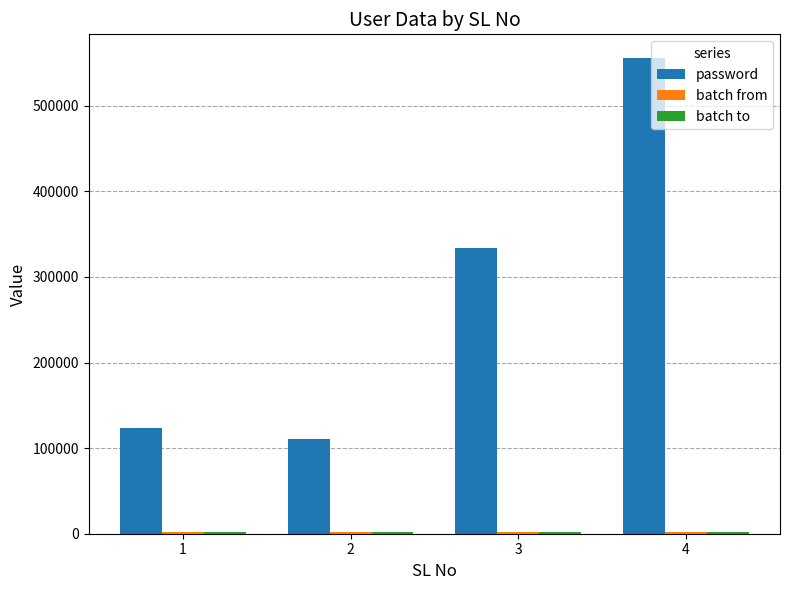

Between 1 and 4, which series saw the biggest shift?

password